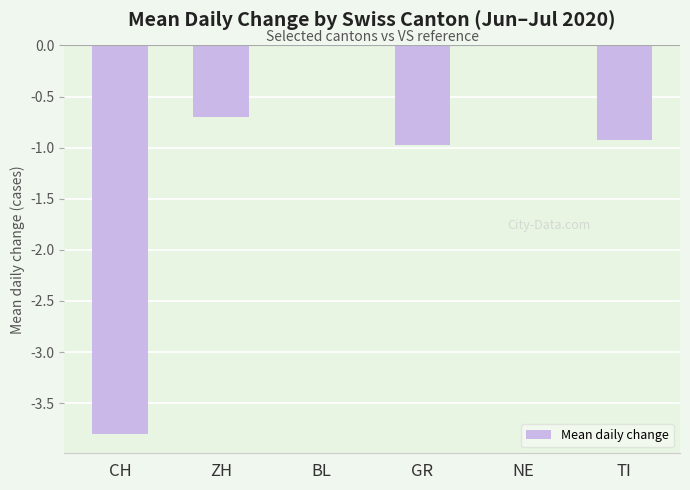

Is it true that the value at GR is -0.2?

False